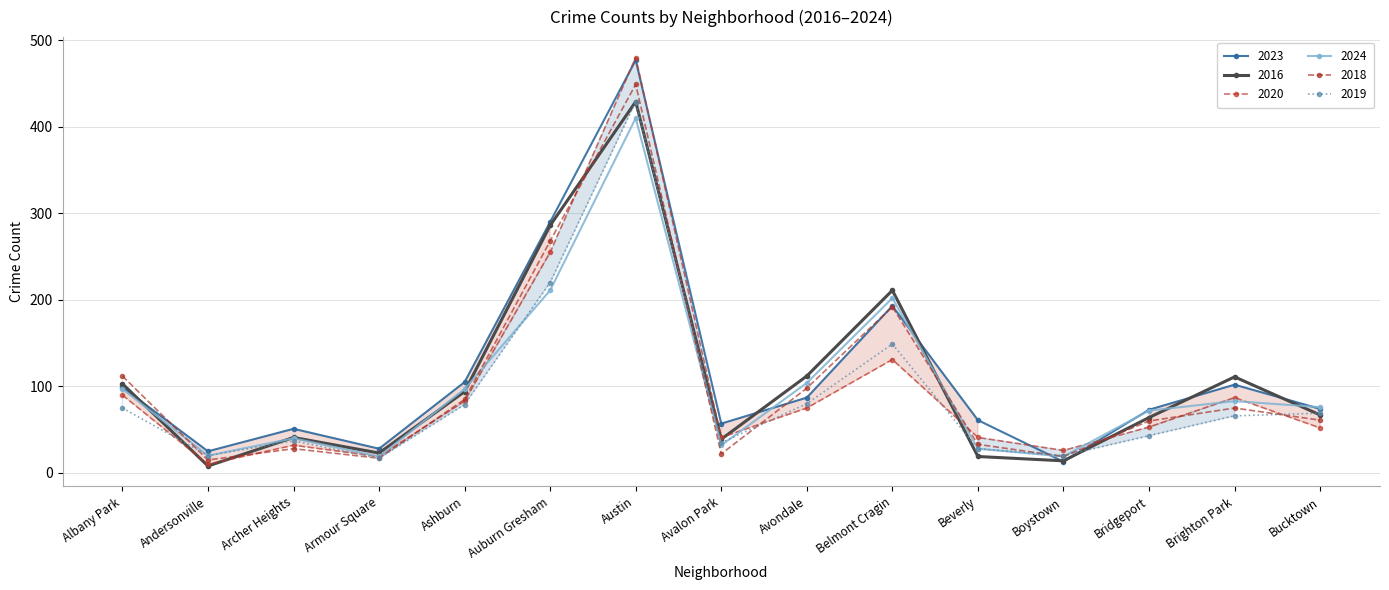

List the labels in order of 2024 value, largest first.

Austin, Auburn Gresham, Belmont Cragin, Avondale, Albany Park, Ashburn, Brighton Park, Bucktown, Bridgeport, Archer Heights, Avalon Park, Beverly, Andersonville, Armour Square, Boystown